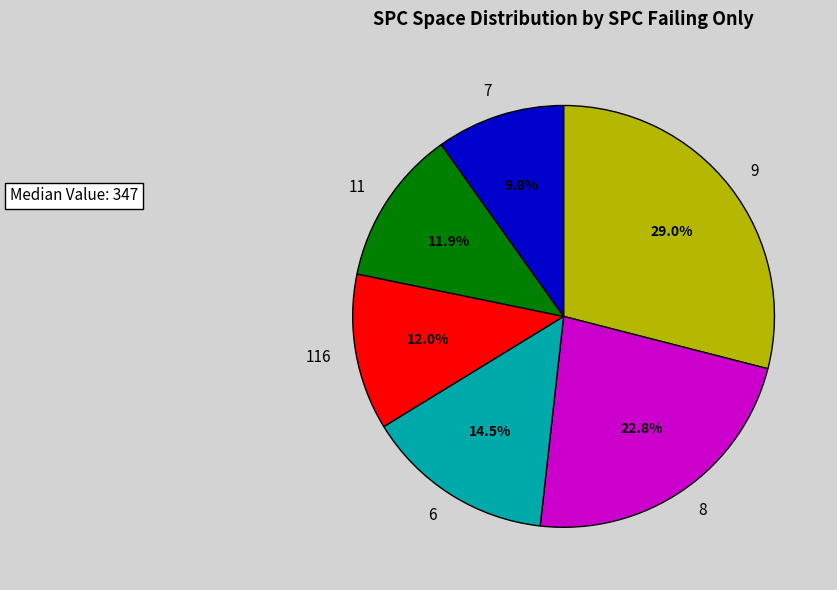

What portion of the pie excludes 116?

88.0%